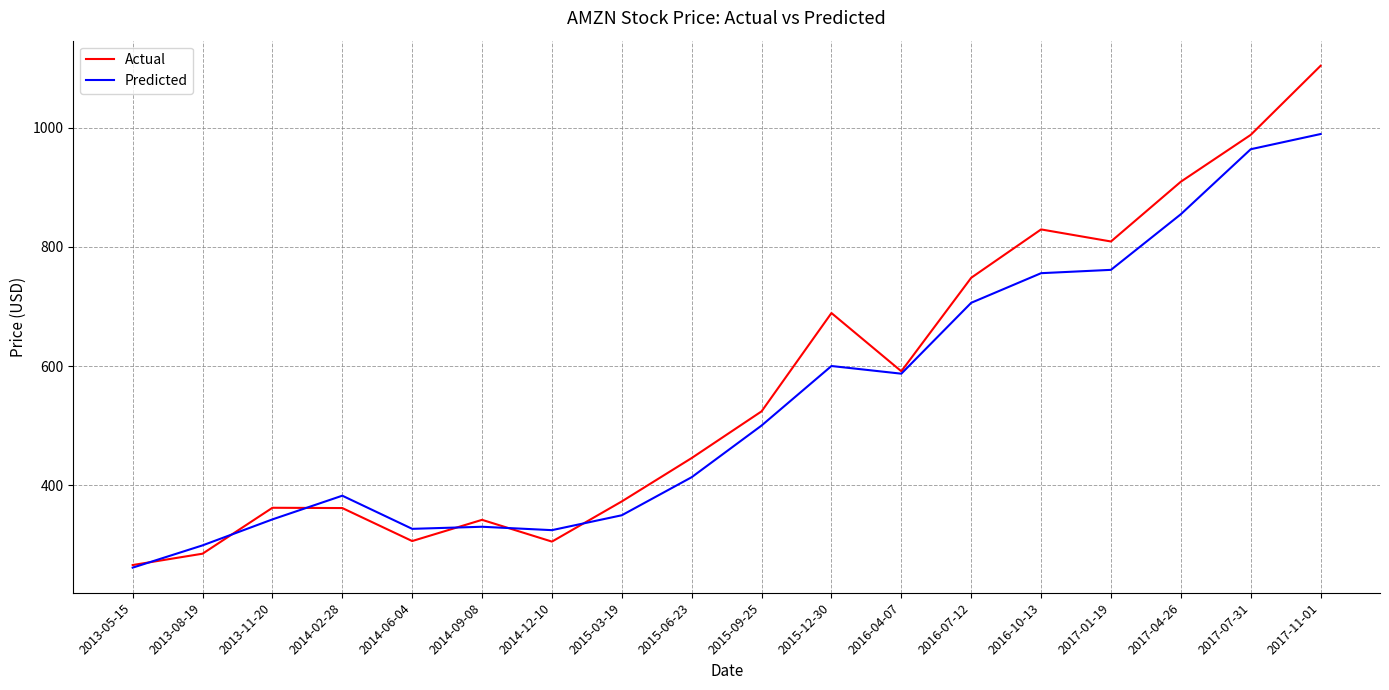

True or false: Actual has a value of 1233.4 at 2017-04-26.

False